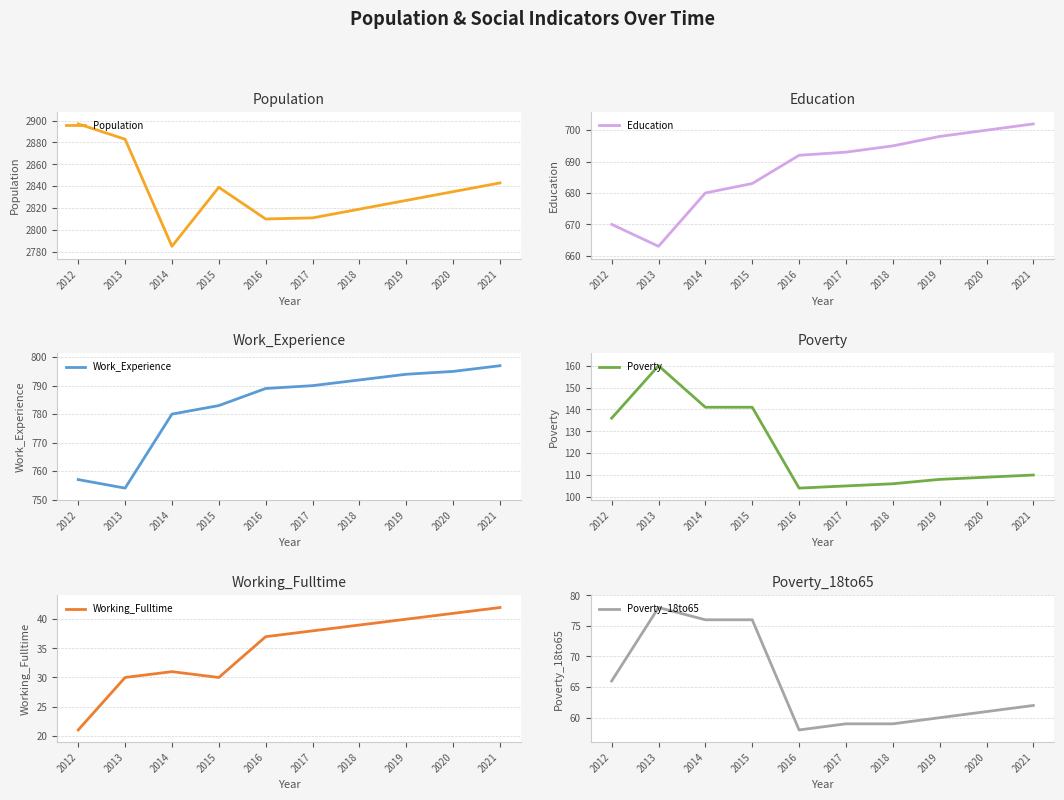

Where is Poverty nearest to the value 132?

2012